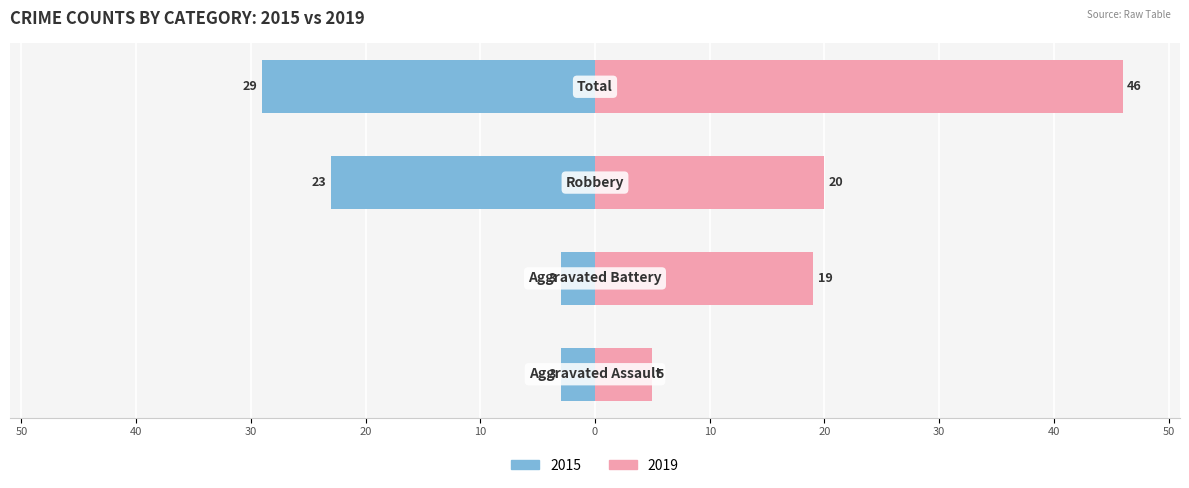

What is the value of the 2019 bar at the 3rd from the left?

20